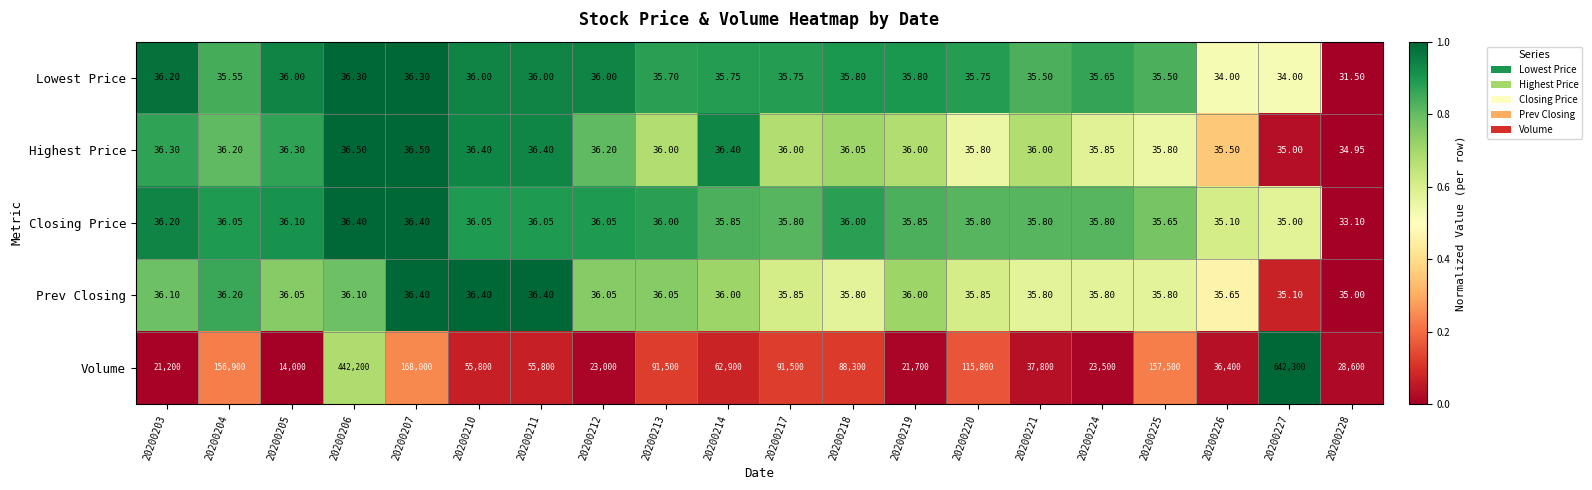

Rank the series at 20200228 from highest to lowest value.

Volume, Prev Closing, Highest Price, Closing Price, Lowest Price